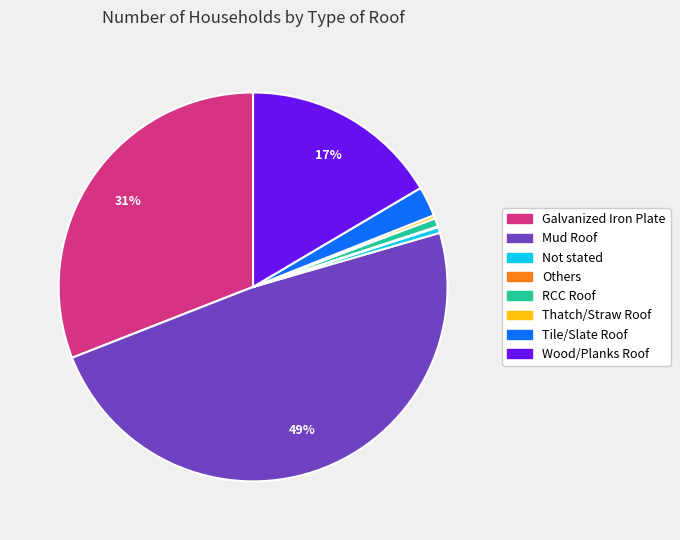

To the nearest percent, what portion does RCC Roof represent?

1%